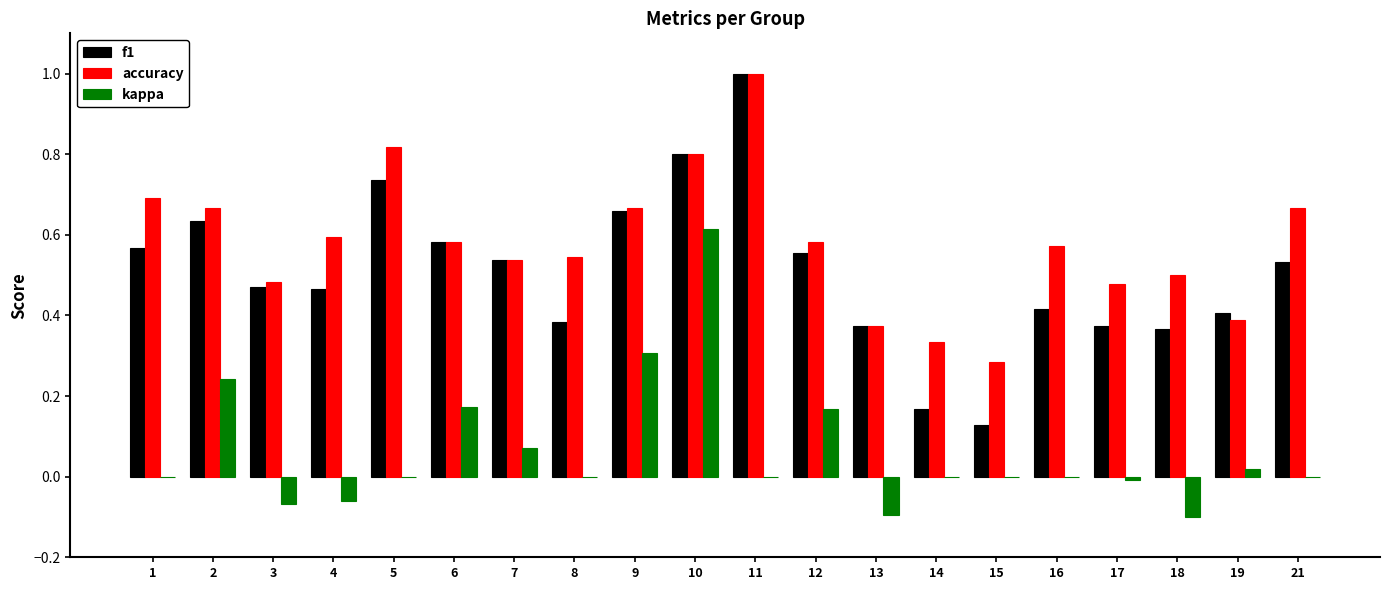

The kappa series shows 0.3 at 1. True or false?

False